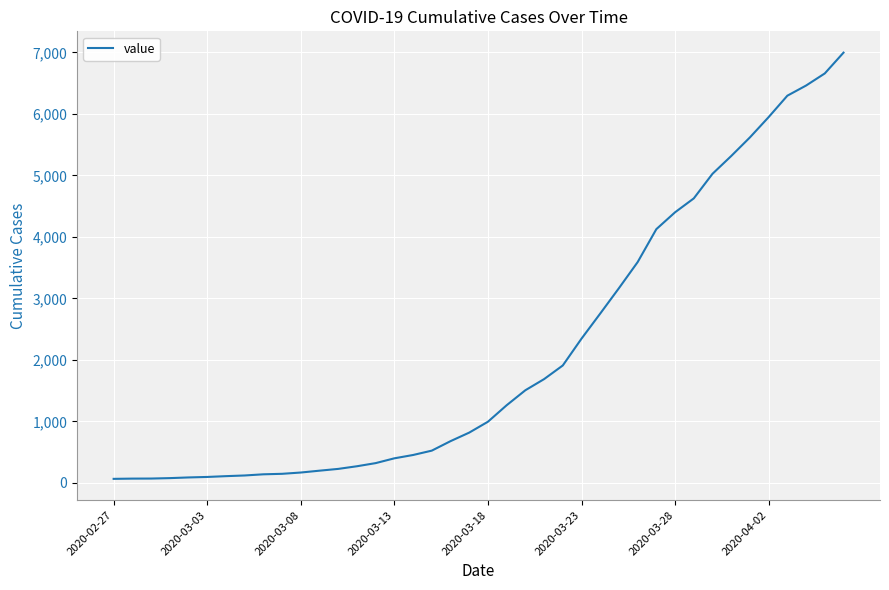

How many lines are shown in the chart?

1